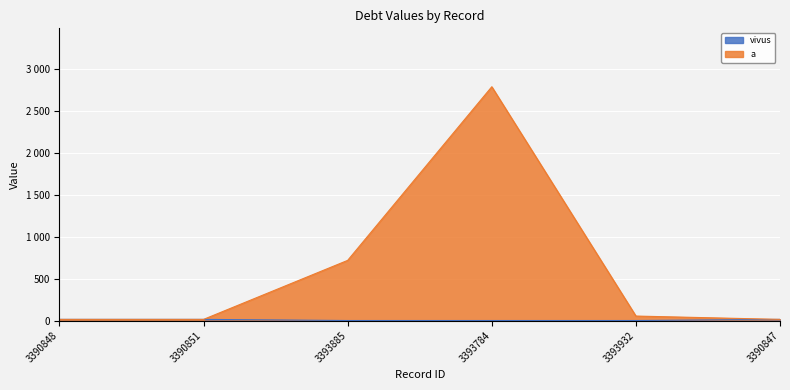

How many lines are shown in the chart?

2